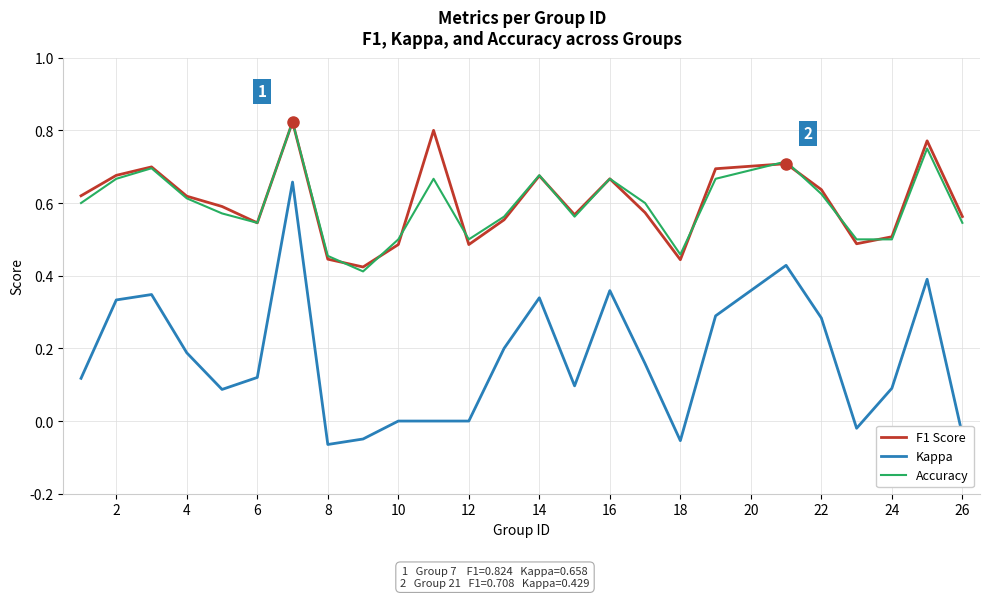

True or false: F1 Score and Kappa cross at least once.

False